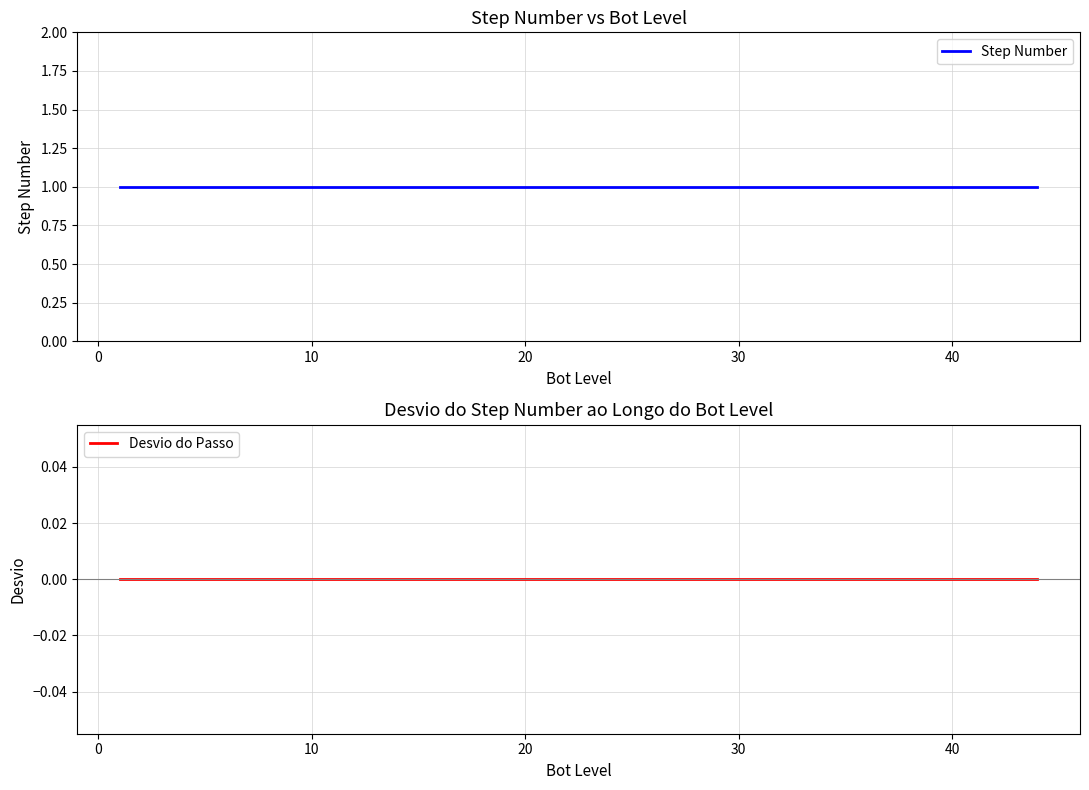

Reading right to left, transcribe all the data shown in this chart.

Step Number: 1	1	1	1	1	1
Desvio do Passo: 0	0	0	0	0	0